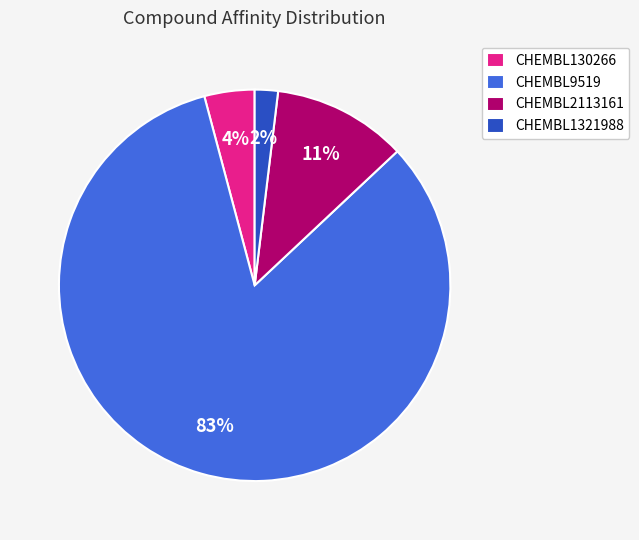

Which has a higher value, CHEMBL130266 or CHEMBL9519?

CHEMBL9519